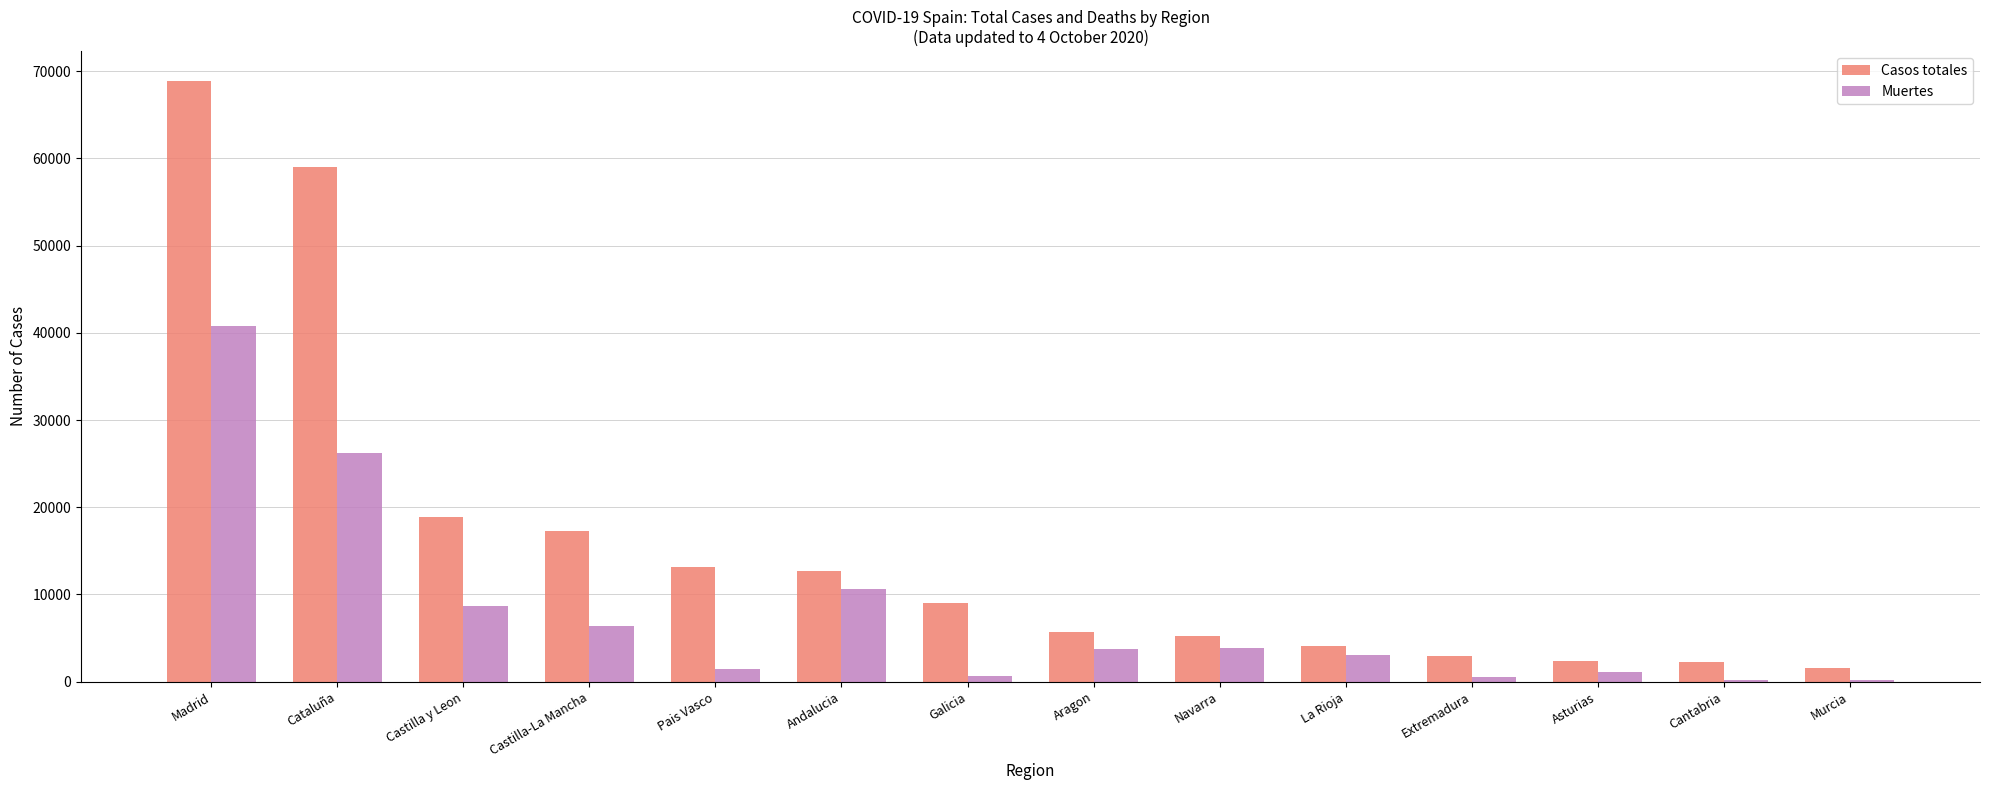

Does the chart contain stacked bars?

No